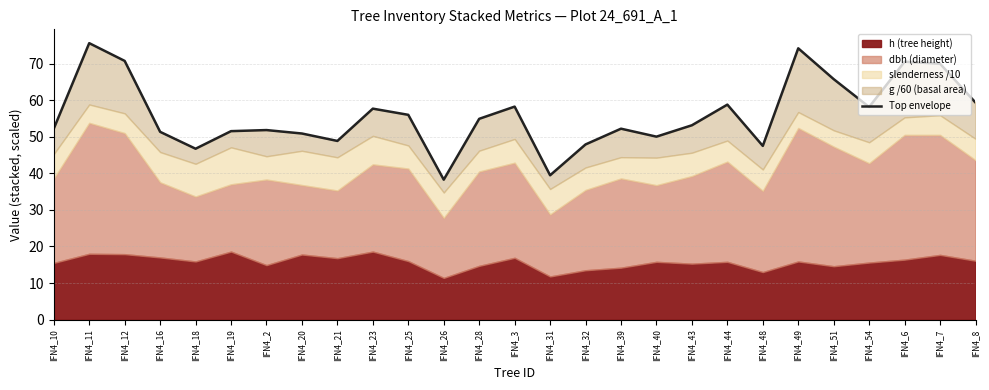

Reading left to right, transcribe all the data shown in this chart.

IFN4_10=52.2	IFN4_11=75.6	IFN4_12=70.7	IFN4_16=51.4	IFN4_18=46.7	IFN4_19=51.5	IFN4_2=51.8	IFN4_20=50.9	IFN4_21=48.9	IFN4_23=57.7	IFN4_25=56.0	IFN4_26=38.3	IFN4_28=54.9	IFN4_3=58.2	IFN4_31=39.5	IFN4_32=47.9	IFN4_39=52.2	IFN4_40=50.0	IFN4_43=53.1	IFN4_44=58.8	IFN4_48=47.5	IFN4_49=74.2	IFN4_51=65.8	IFN4_54=58.1	IFN4_6=70.5	IFN4_7=70.0	IFN4_8=59.4